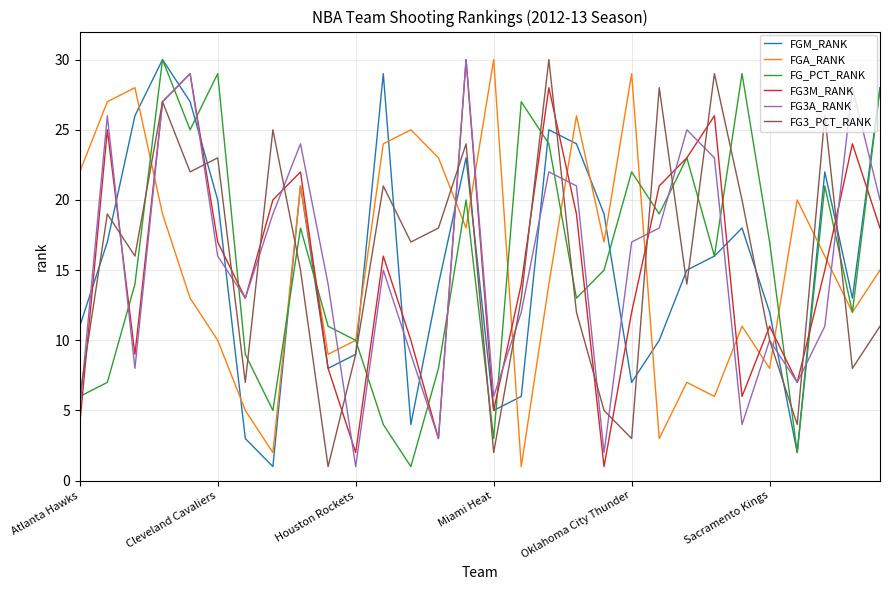

Reading right to left, transcribe all the data shown in this chart.

FGM_RANK: 28	13	22	2	12	18	16	15	10	7	19	24	25	6	5	23	14	4	29	9	8	21	1	3	20	27	30	26	17	11
FGA_RANK: 15	12	16	20	8	11	6	7	3	29	17	26	14	1	30	18	23	25	24	10	9	21	2	5	10	13	19	28	27	22
FG_PCT_RANK: 28	12	21	2	17	29	16	23	19	22	15	13	24	27	3	20	8	1	4	10	11	18	5	9	29	25	30	14	7	6
FG3M_RANK: 18	24	15	7	11	6	26	23	21	12	1	19	28	14	5	30	3	10	16	2	8	22	20	13	17	29	27	9	25	4
FG3A_RANK: 20	28	11	7	10	4	23	25	18	17	2	21	22	12	6	30	3	9	15	1	14	24	19	13	16	29	27	8	26	5
FG3_PCT_RANK: 11	8	26	4	10	20	29	14	28	3	5	12	30	13	2	24	18	17	21	9	1	15	25	7	23	22	27	16	19	6